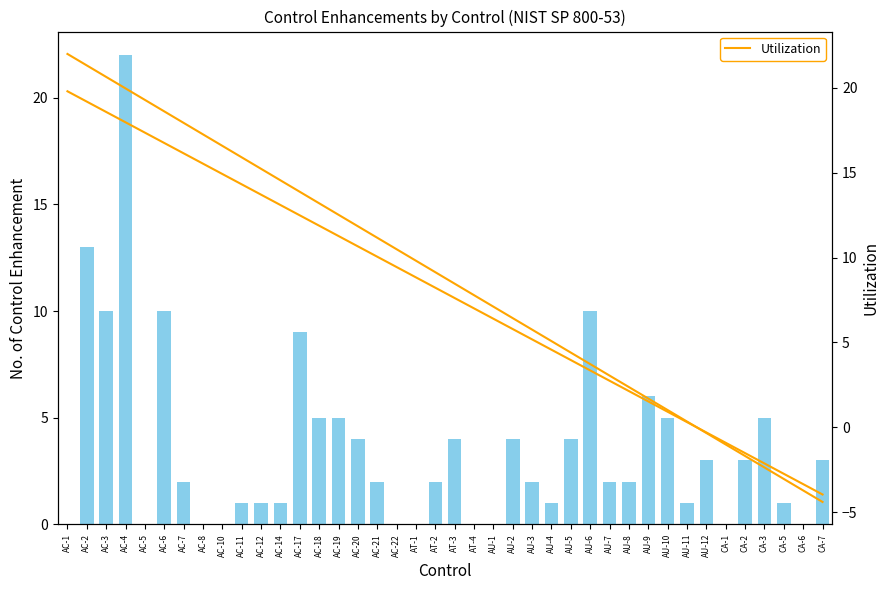

What is the change in value from AC-5 to AC-12?

+1